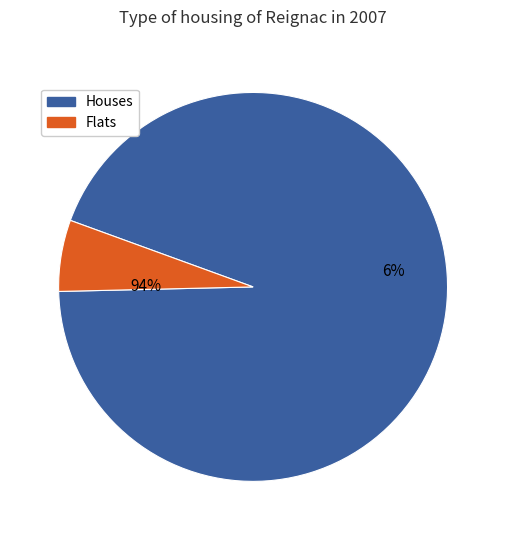

Is the sum of 4 and 3 greater than half?

No